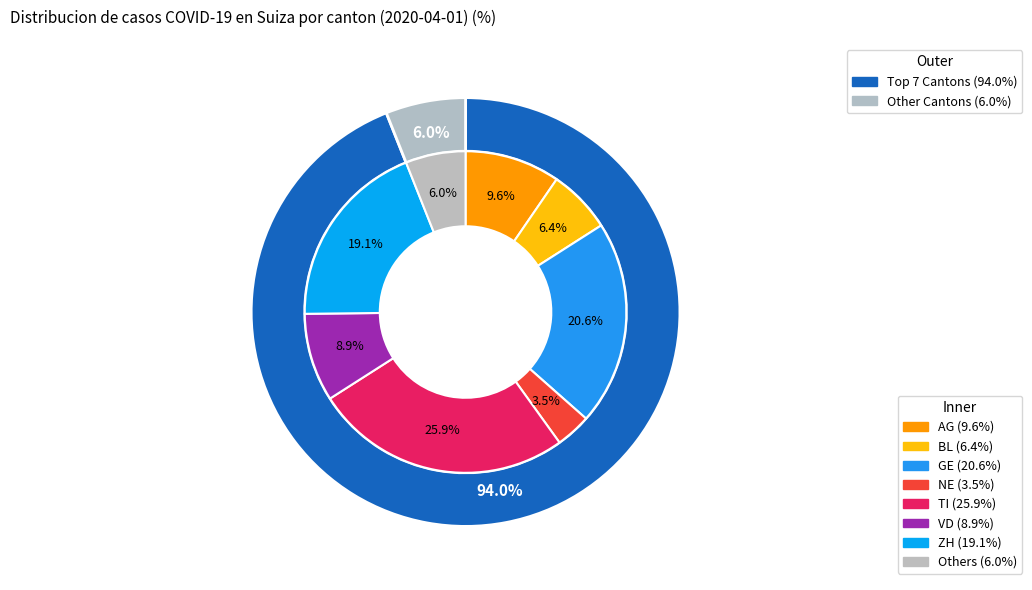

Between 6 and 5, which is larger?

6